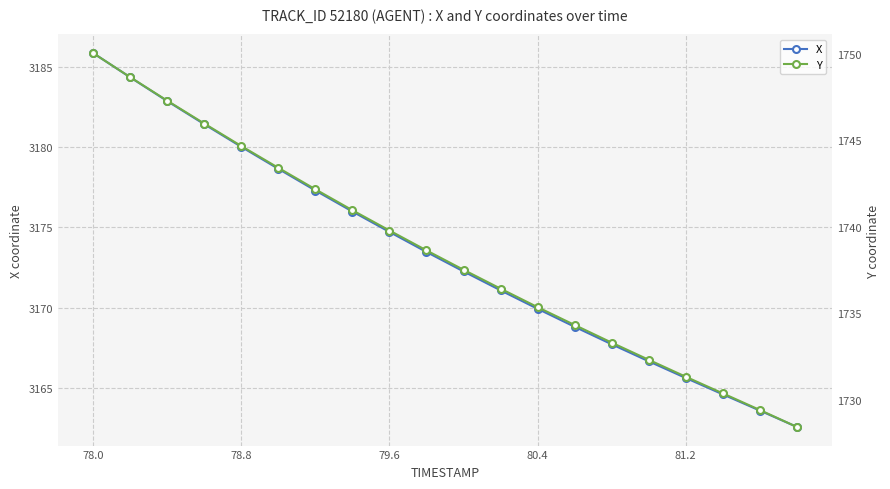

Which category has the highest value in the X series?

78.0